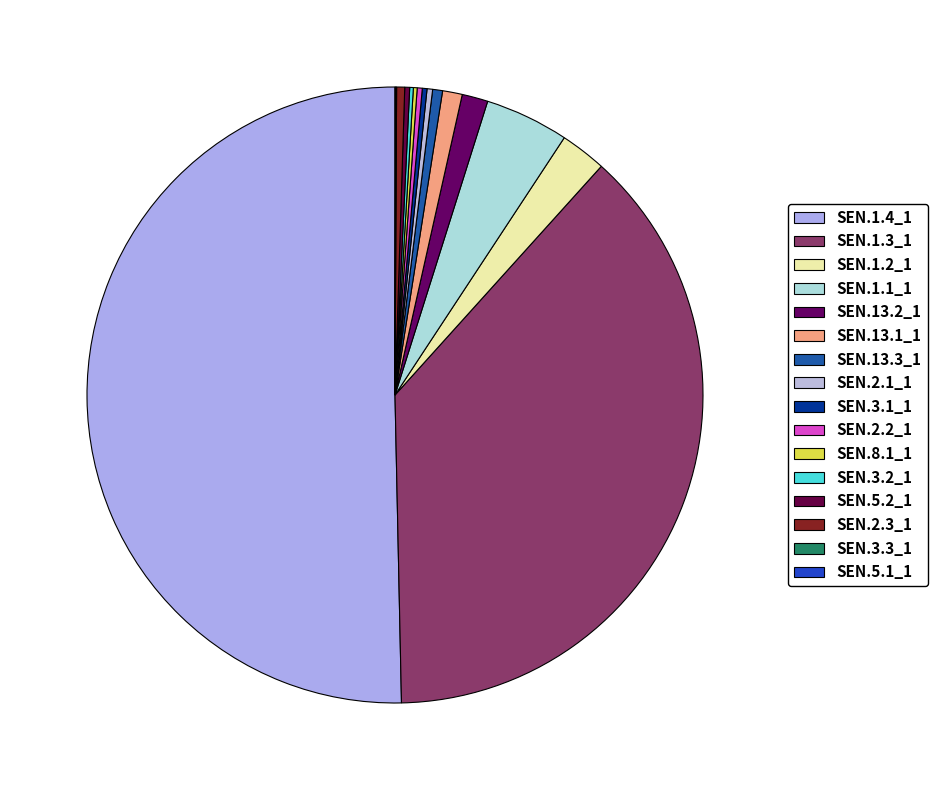

To the nearest percent, what is the difference between the largest and smallest slice percentages?

50%